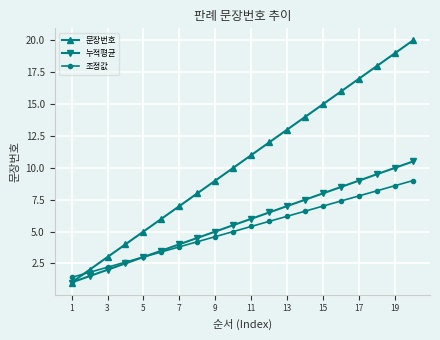

What is the value of the 누적평균 point at the 3rd from the left?

2.0